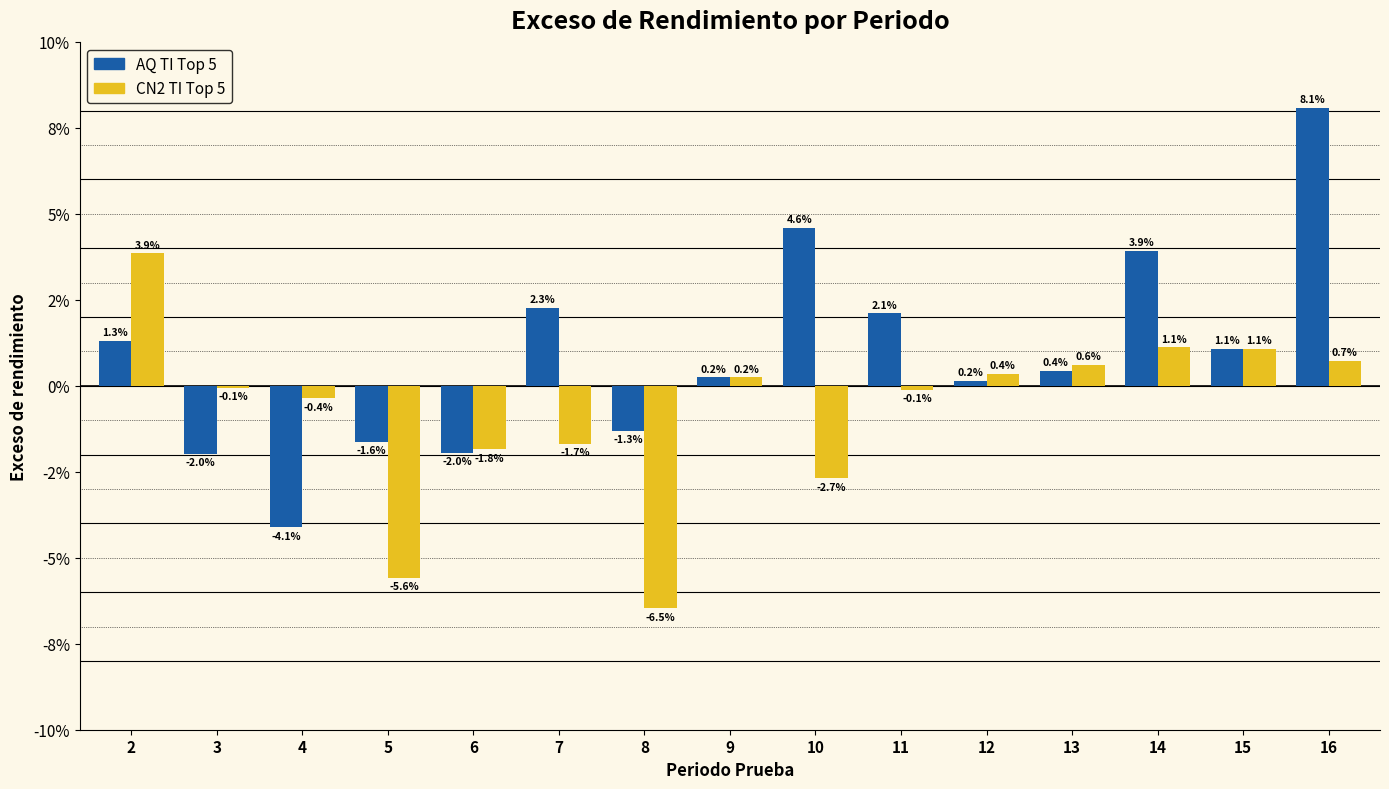

At which label is CN2 TI Top 5 closest to 0?

3